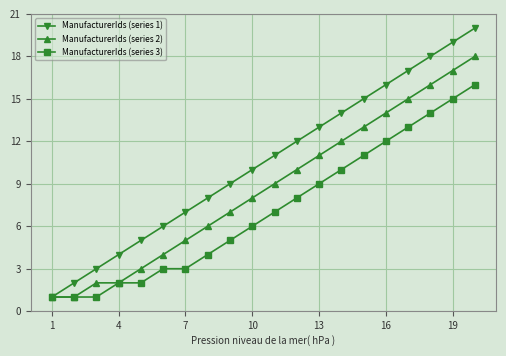

True or false: ManufacturerIds (series 2) has more than 1 interior local peaks.

False